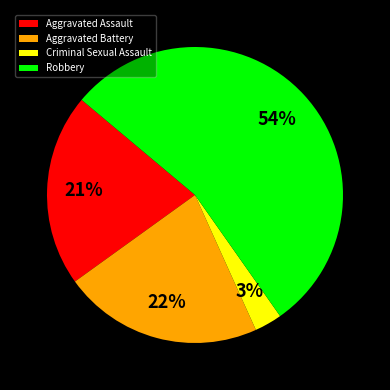

Combined, do Robbery and Aggravated Battery account for over 50%?

Yes